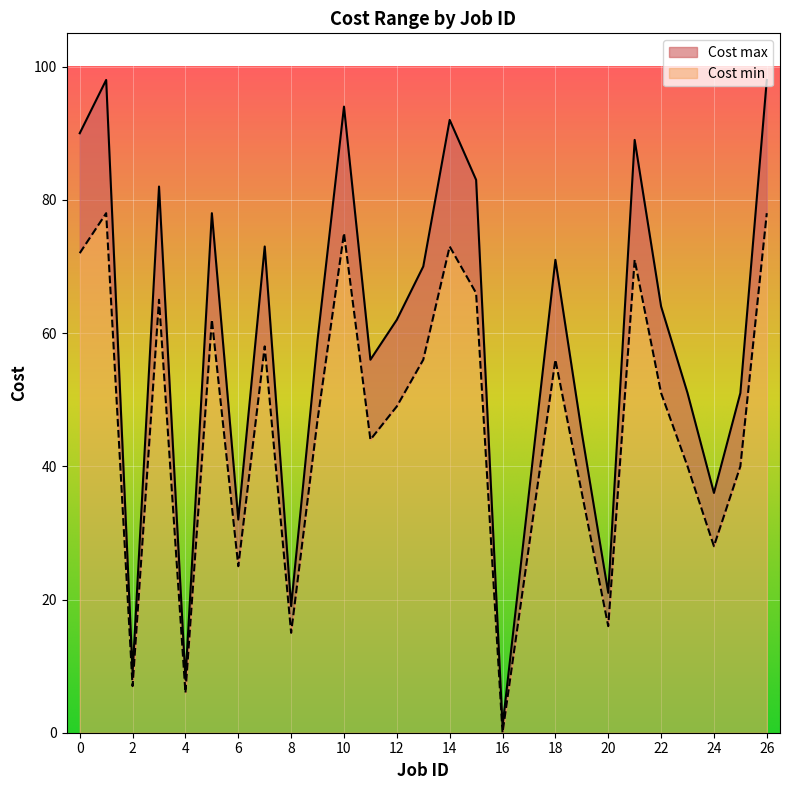

The Cost min series shows 71 at 21. True or false?

True